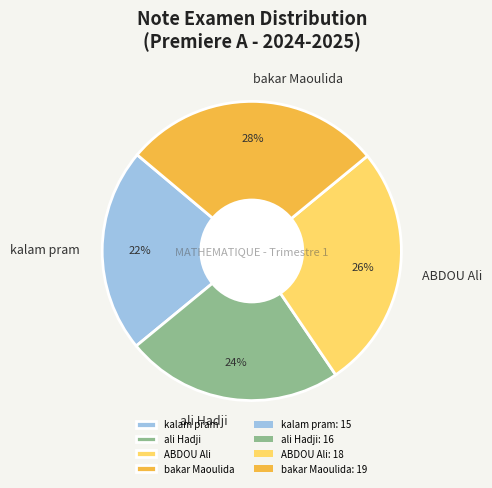

To the nearest percent, what is the combined percentage of kalam pram and bakar Maoulida?

50%